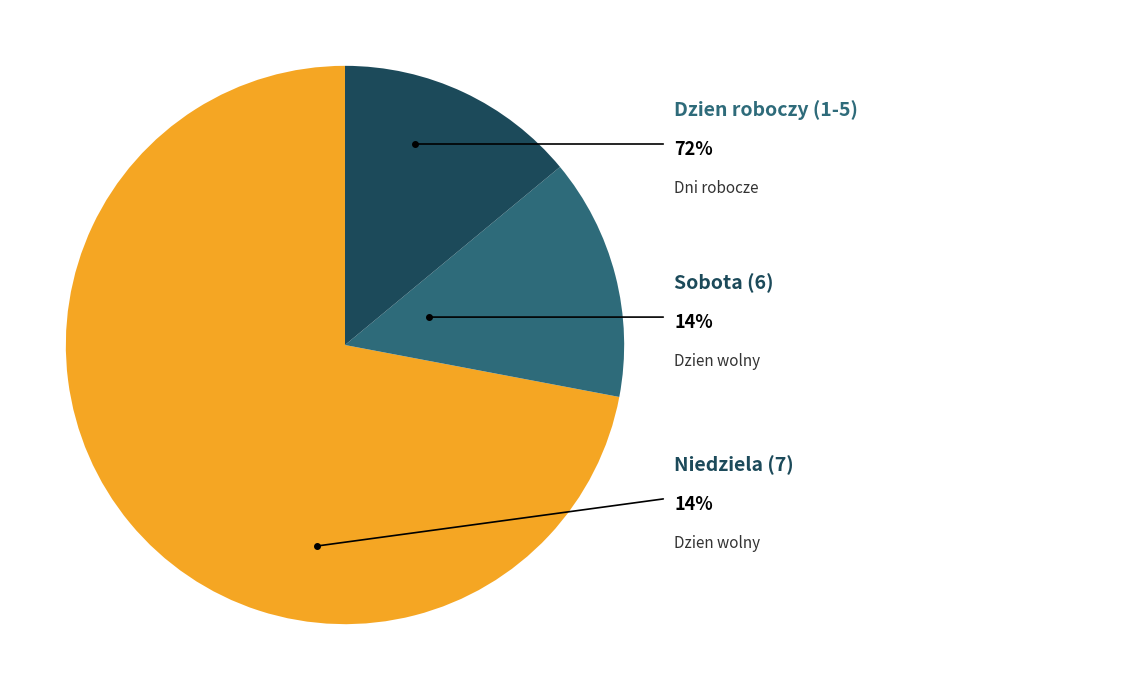

True or false: 3 accounts for 25% of the total.

False